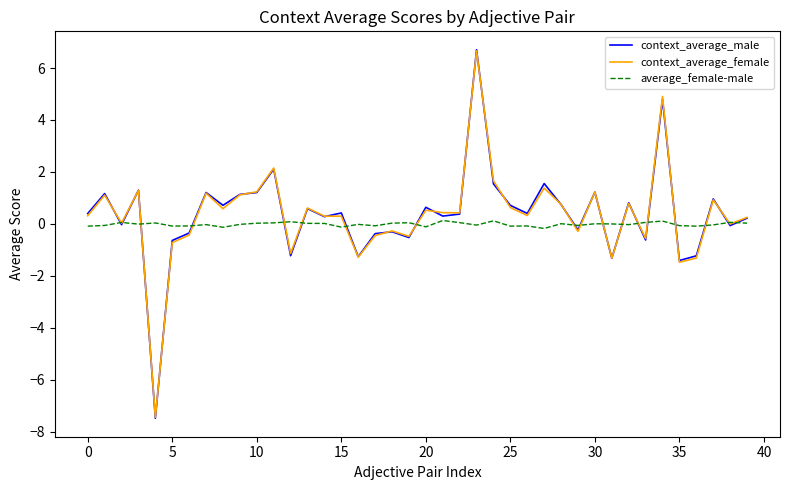

Which series has the largest range (max minus min)?

context_average_male